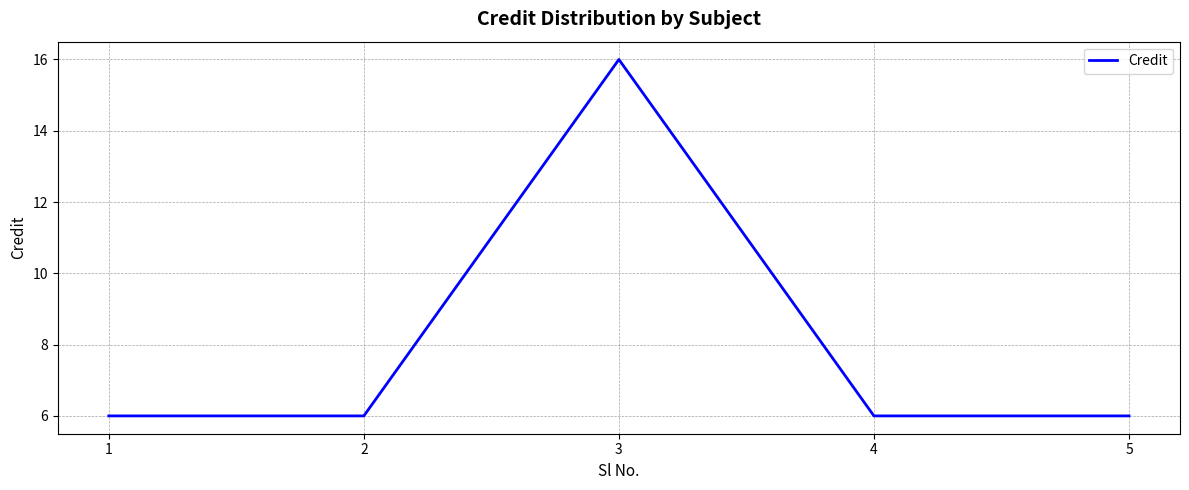

Count the values in the range 6 to 7.

4